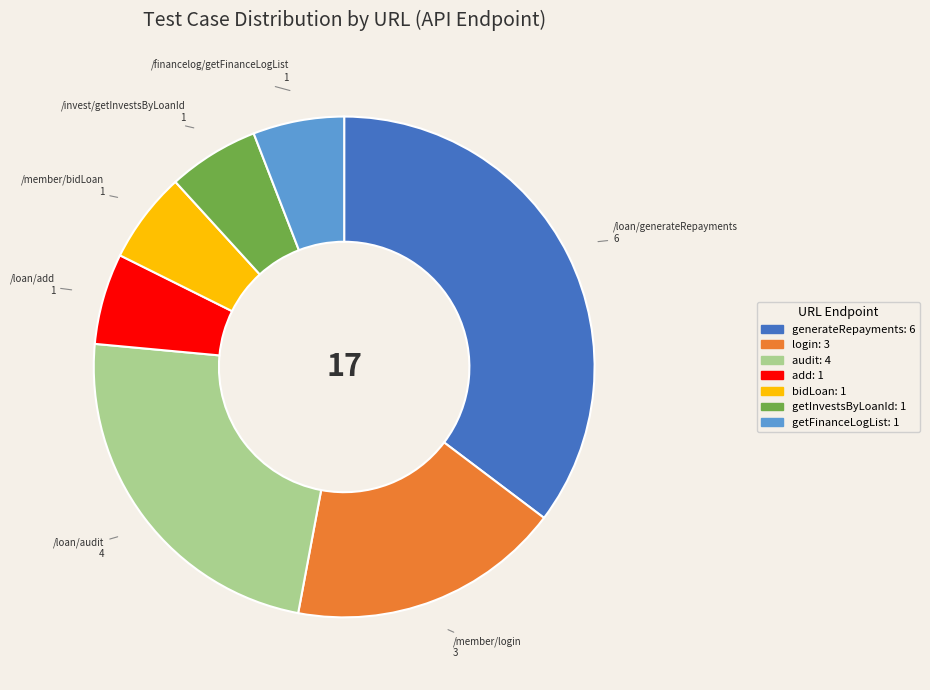

Is there any slice that represents more than half of the pie?

No